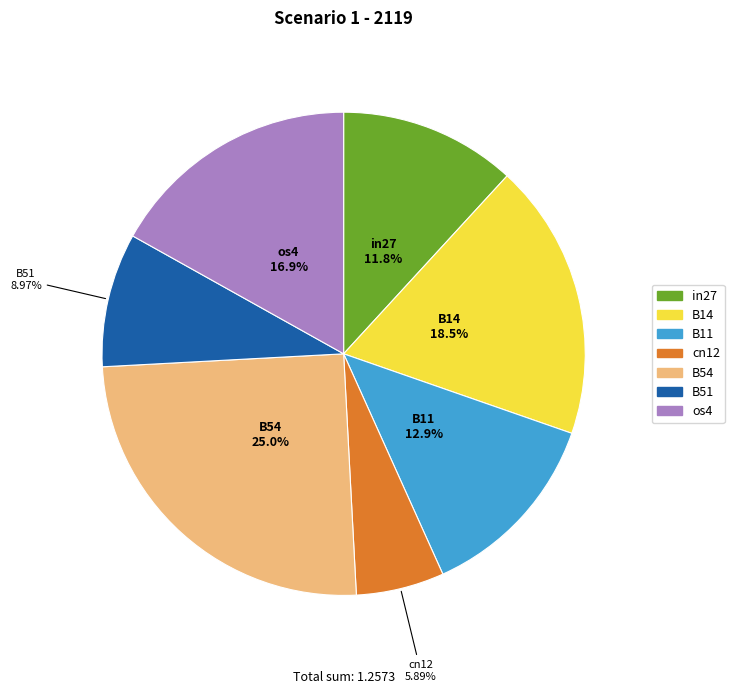

What portion of the pie excludes B14?

81.5%